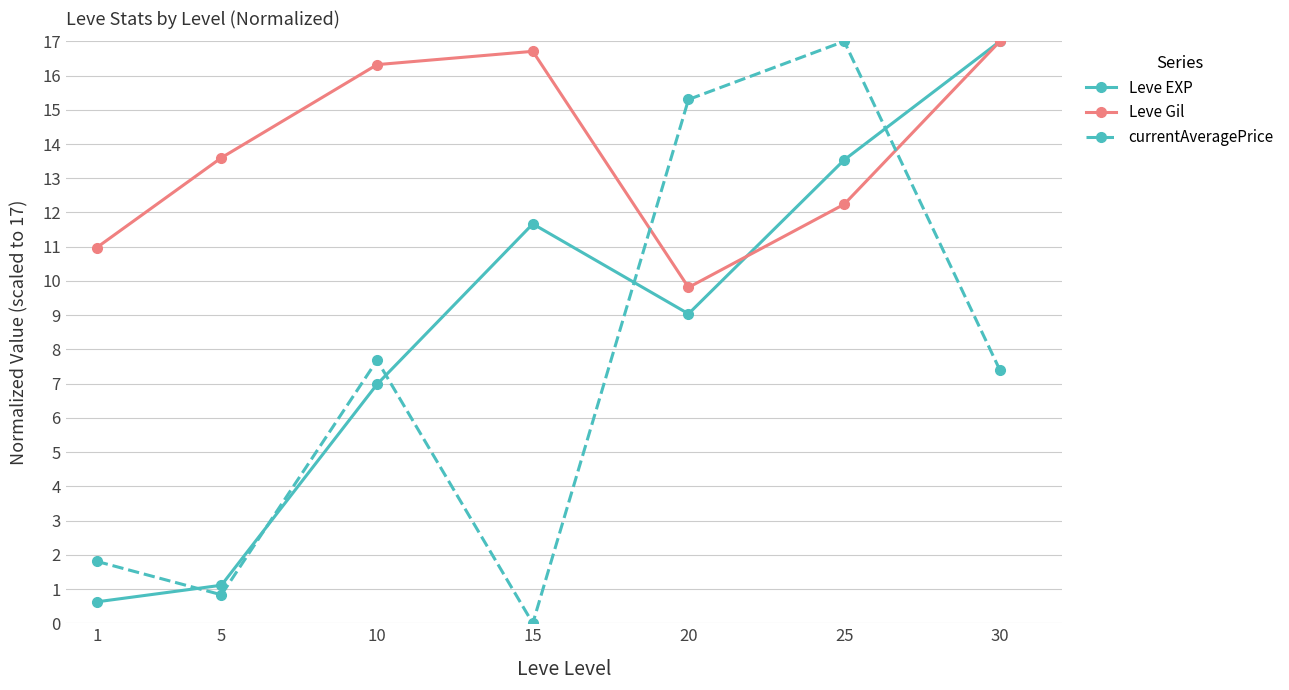

Between 5 and 15, which series saw the biggest shift?

Leve EXP